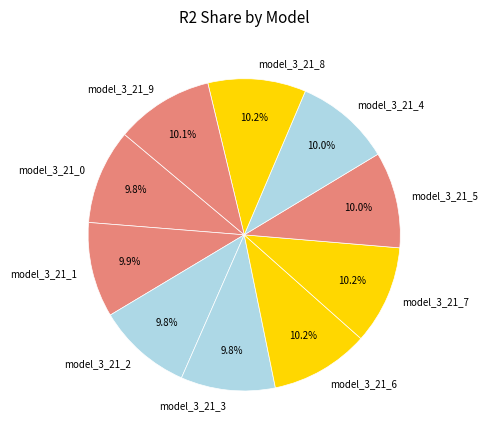

Do model_3_21_8 and model_3_21_6 together represent more than half of the pie?

No